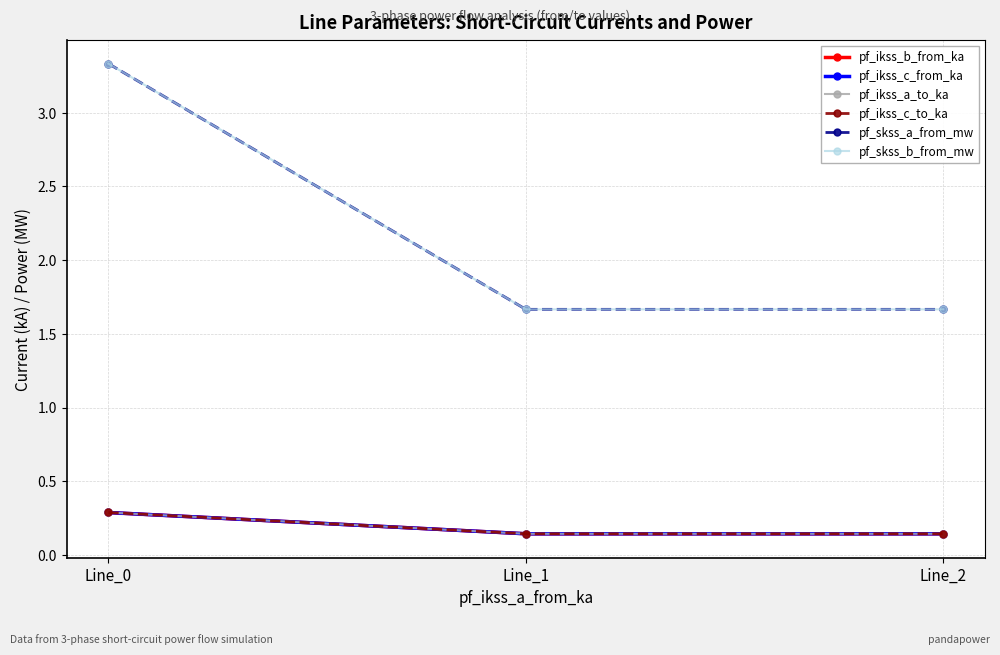

What is the difference between the pf_ikss_c_to_ka values at Line_0 and Line_2?

0.1